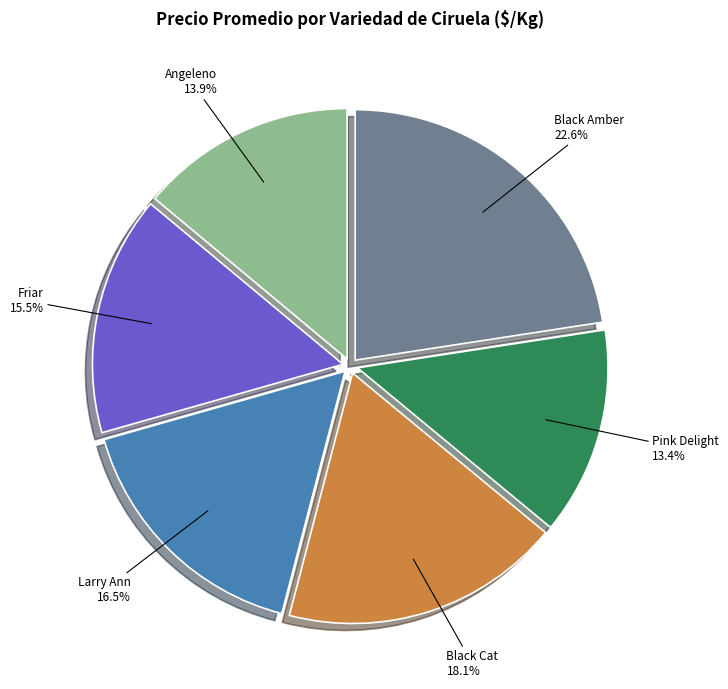

Does any single category account for the majority?

No